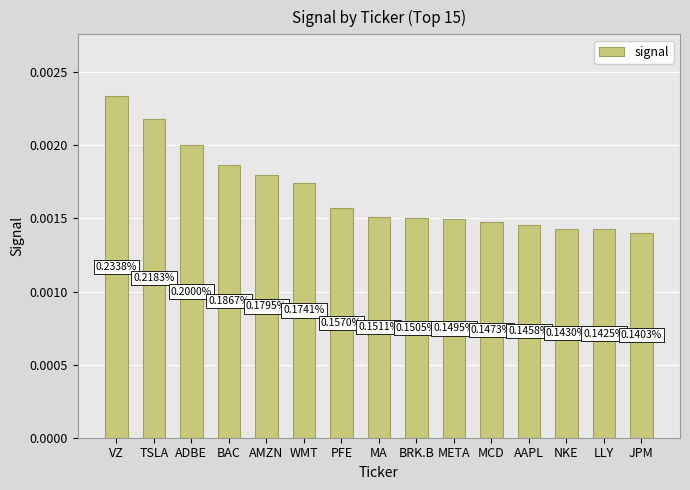

Does the chart contain any negative values?

No